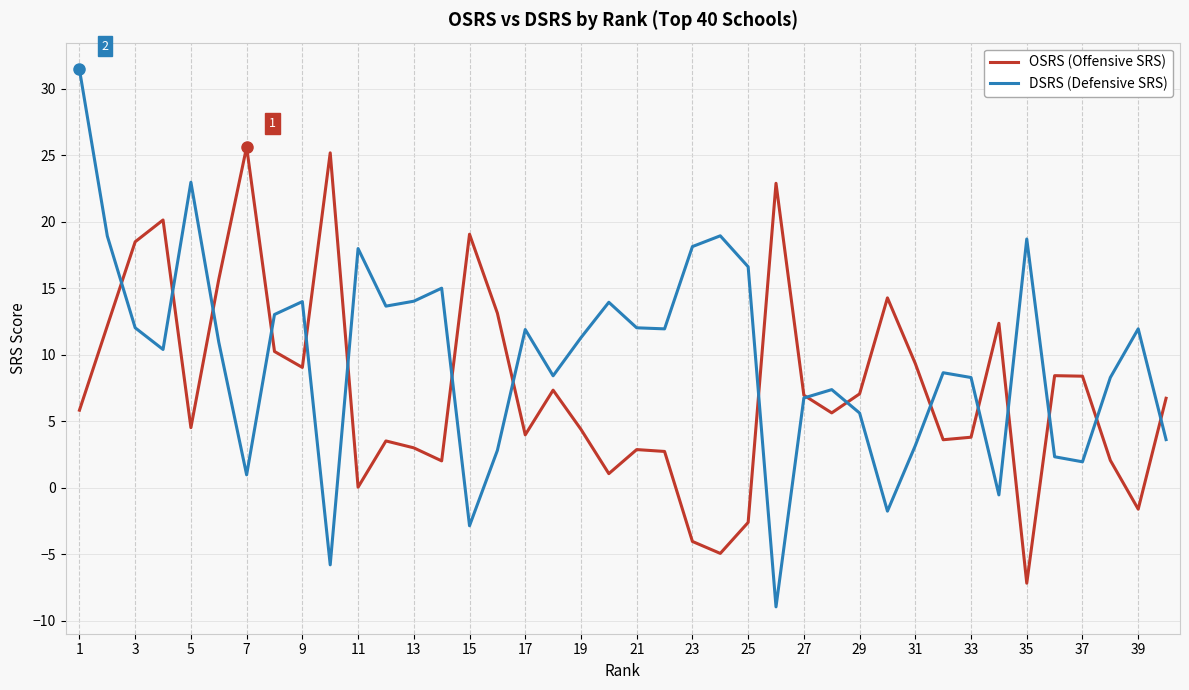

Rank the series by their average value, from lowest to highest.

OSRS (Offensive SRS), DSRS (Defensive SRS)